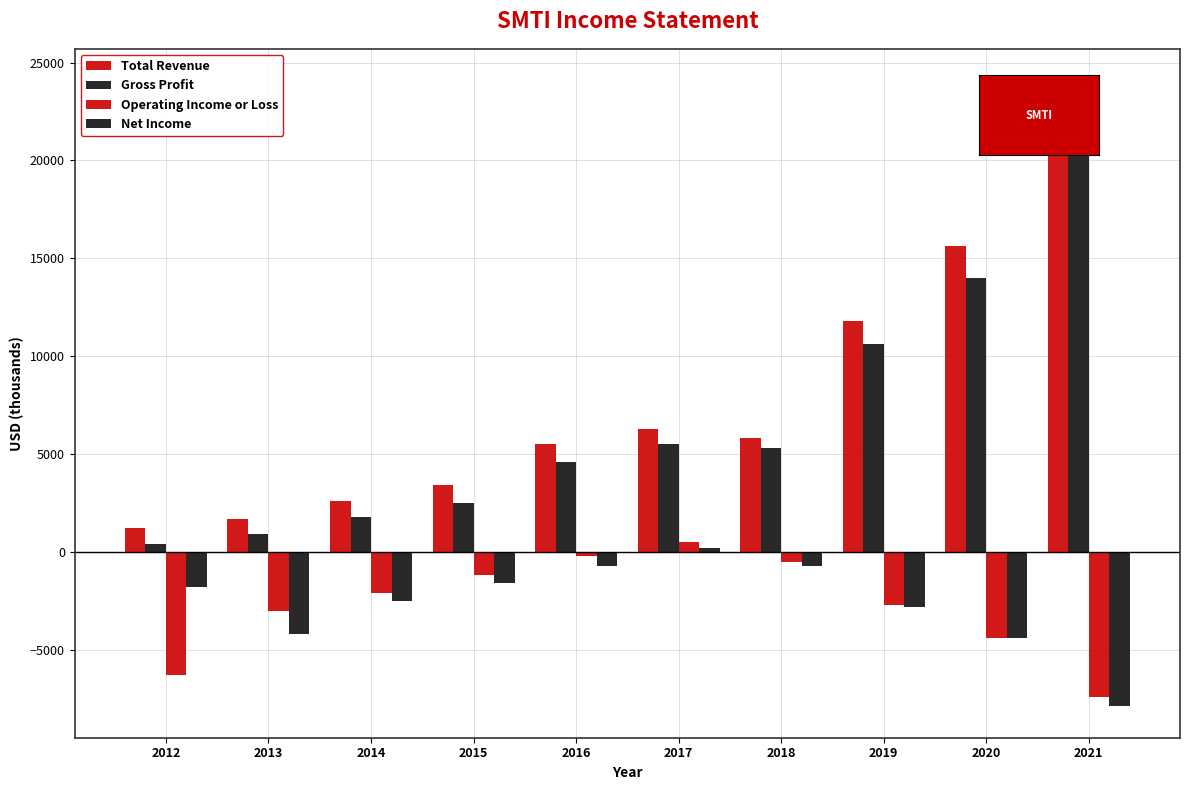

Reading left to right, transcribe all the data shown in this chart.

Total Revenue: 2012=1200	2013=1700	2014=2600	2015=3400	2016=5500	2017=6300	2018=5800	2019=11800	2020=15600	2021=24100
Gross Profit: 2012=400	2013=900	2014=1800	2015=2500	2016=4600	2017=5500	2018=5300	2019=10600	2020=14000	2021=21800
Operating Income or Loss: 2012=-6300	2013=-3000	2014=-2100	2015=-1200	2016=-200	2017=500	2018=-500	2019=-2700	2020=-4400	2021=-7400
Net Income: 2012=-1800	2013=-4200	2014=-2500	2015=-1600	2016=-700	2017=200	2018=-700	2019=-2800	2020=-4400	2021=-7900